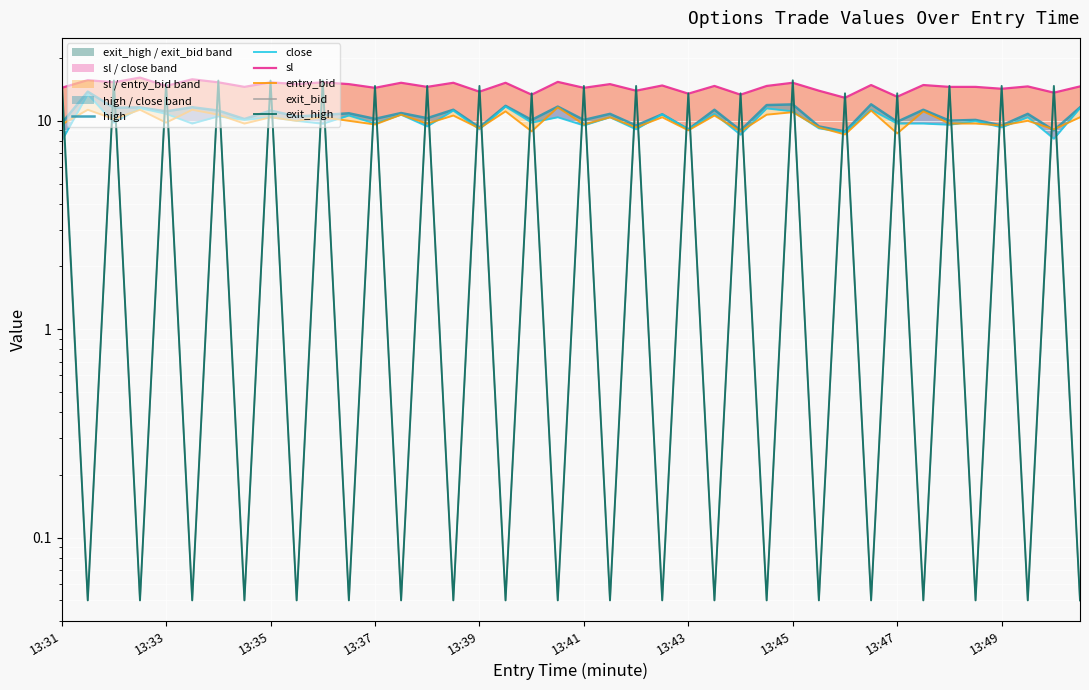

At which label is close closest to 10?

13:49